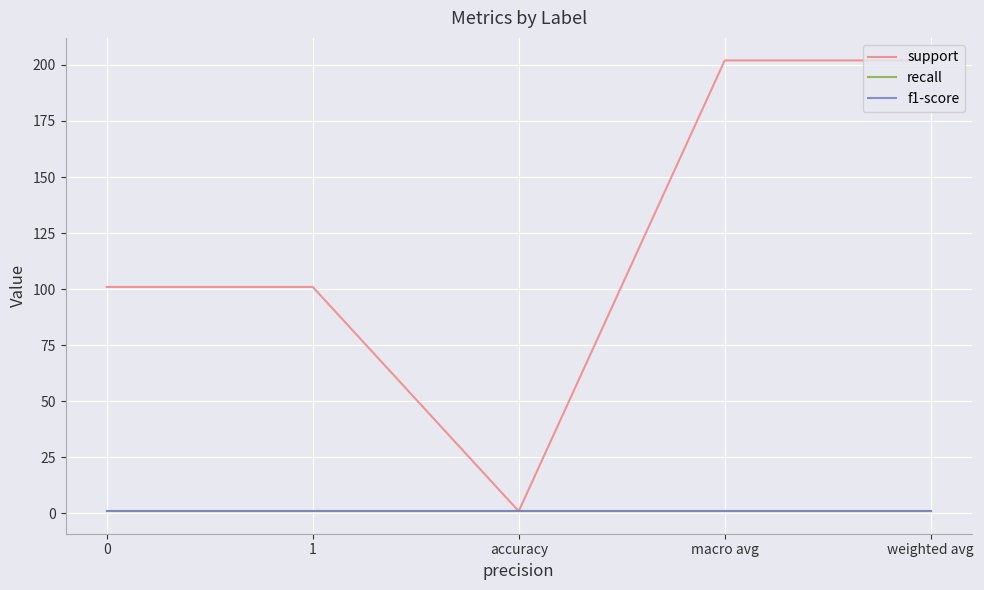

Is this an area chart (filled region under the line)?

No